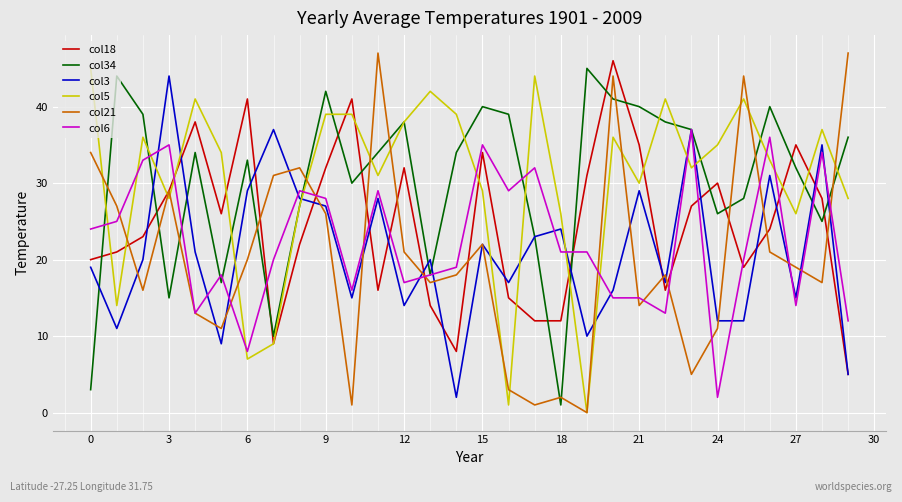

Reading left to right, list all the values displayed in this chart.

col18: 20	21	23	29	38	26	41	9	22	32	41	16	32	14	8	34	15	12	12	31	46	35	16	27	30	19	24	35	28	5
col34: 3	44	39	15	34	17	33	10	27	42	30	34	38	18	34	40	39	23	1	45	41	40	38	37	26	28	40	32	25	36
col3: 19	11	20	44	21	9	29	37	28	27	15	28	14	20	2	22	17	23	24	10	16	29	17	37	12	12	31	15	35	5
col5: 45	14	36	28	41	34	7	9	27	39	39	31	38	42	39	29	1	44	26	0	36	30	41	32	35	41	33	26	37	28
col21: 34	27	16	29	13	11	20	31	32	26	1	47	21	17	18	22	3	1	2	0	44	14	18	5	11	44	21	19	17	47
col6: 24	25	33	35	13	18	8	20	29	28	16	29	17	18	19	35	29	32	21	21	15	15	13	37	2	20	36	14	34	12